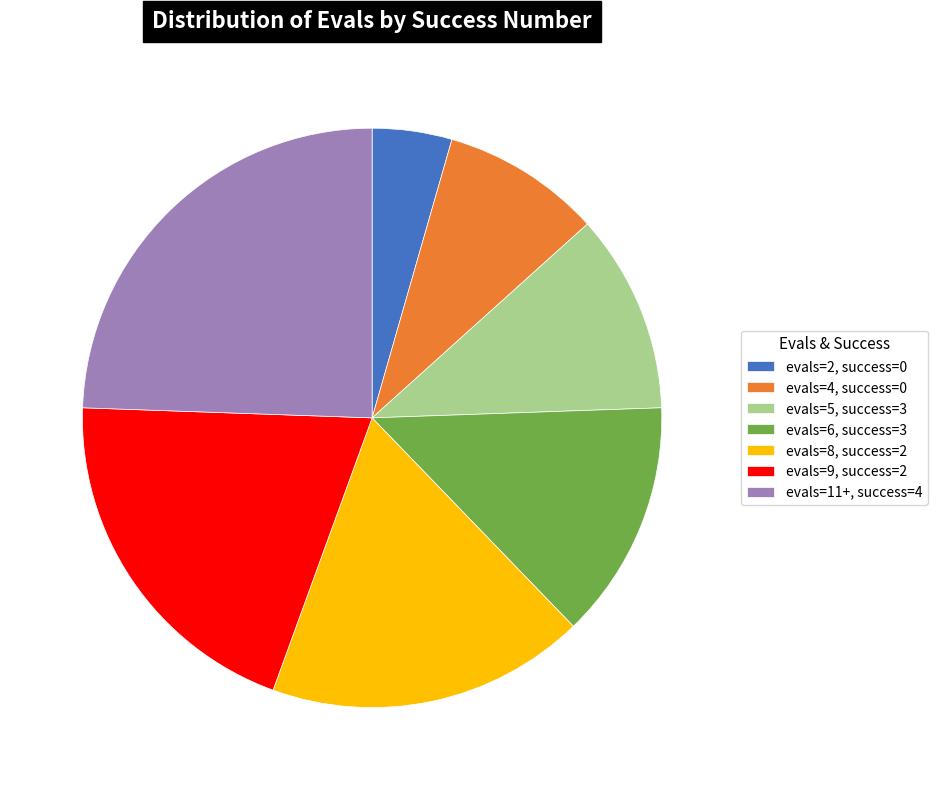

Rank the categories by value from lowest to highest.

evals=2, success=0, evals=4, success=0, evals=5, success=3, evals=6, success=3, evals=8, success=2, evals=9, success=2, evals=11+, success=4